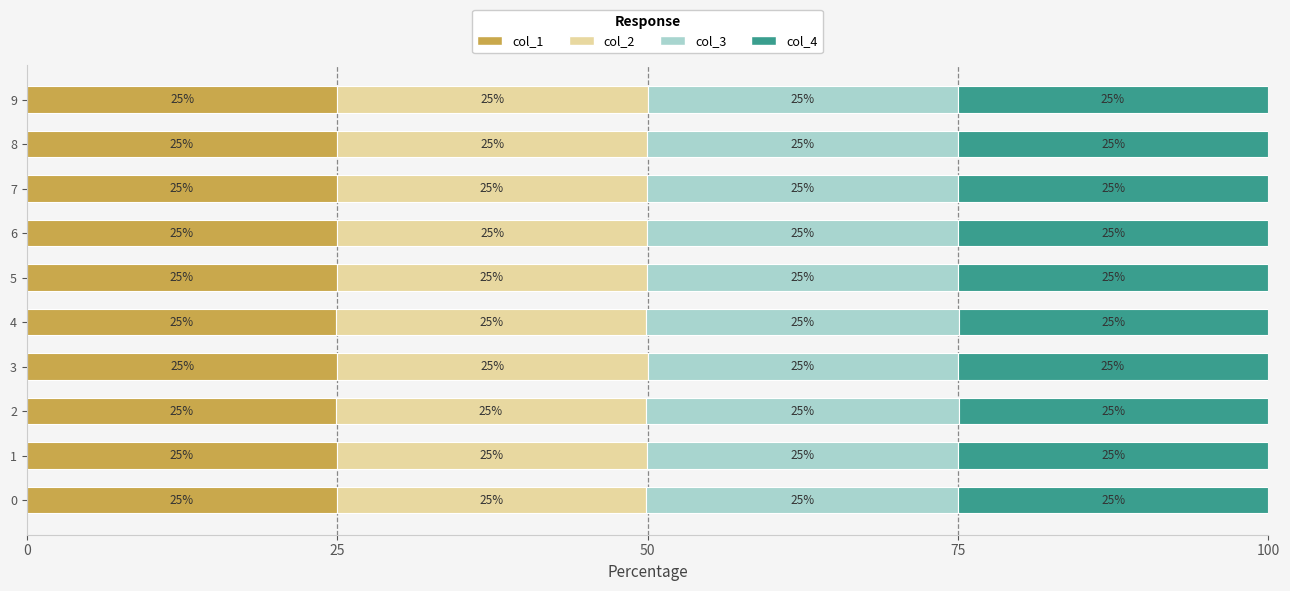

True or false: col_1 has a value of 25.0 at 8.

True